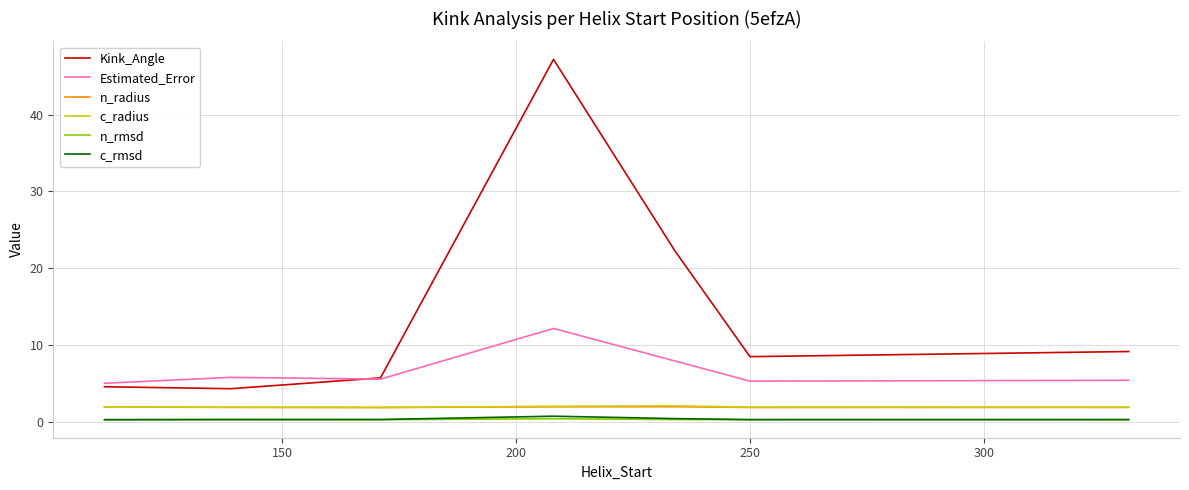

True or false: n_rmsd and c_radius intersect in this chart.

False